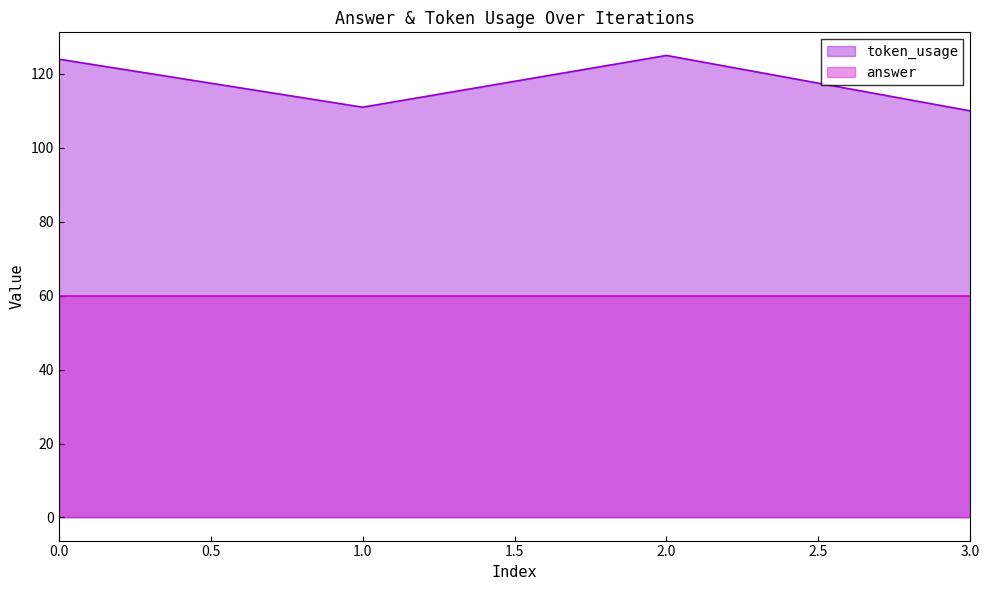

How many values exceed 124?

1